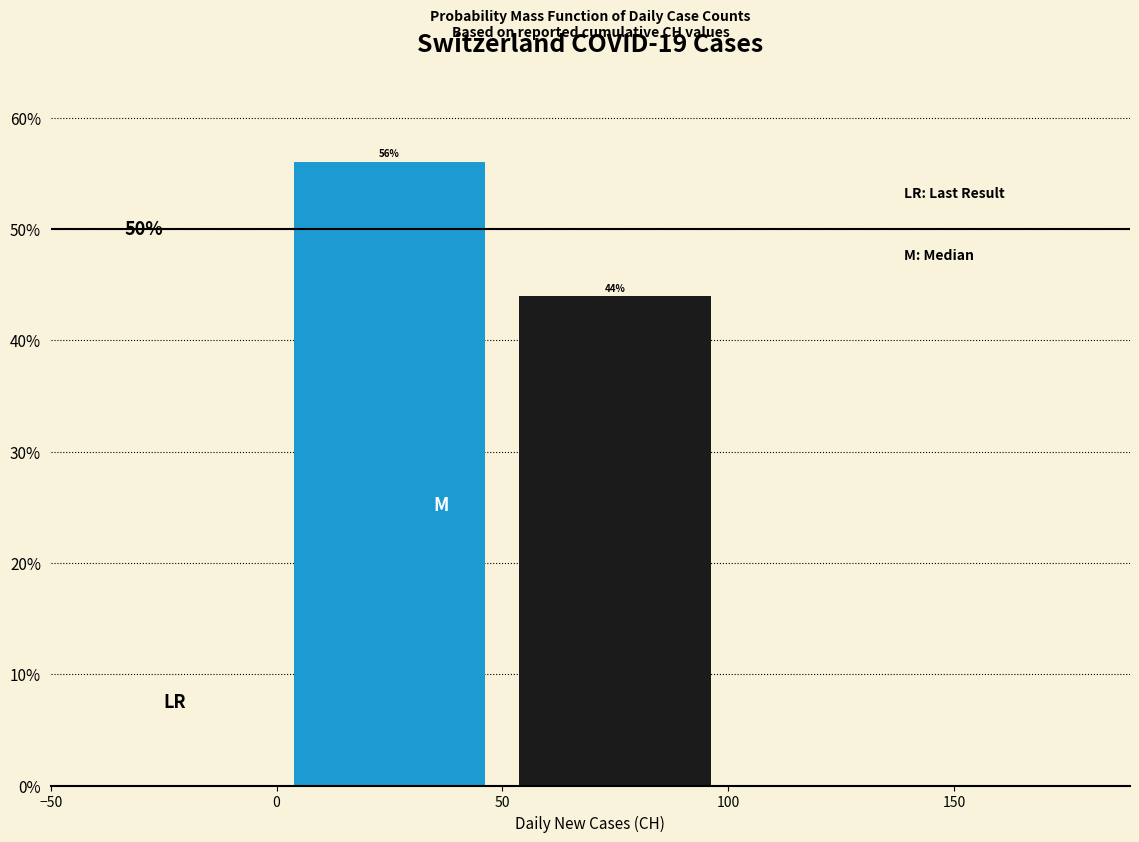

How tall is the bar that spans 50 to 100 on the x-axis?

44